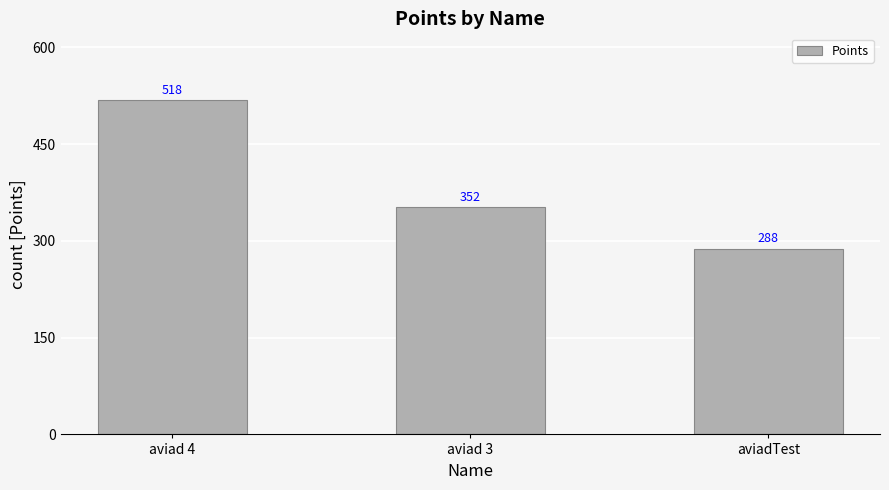

What is the approximate value at aviad 3, to the nearest 5?

350